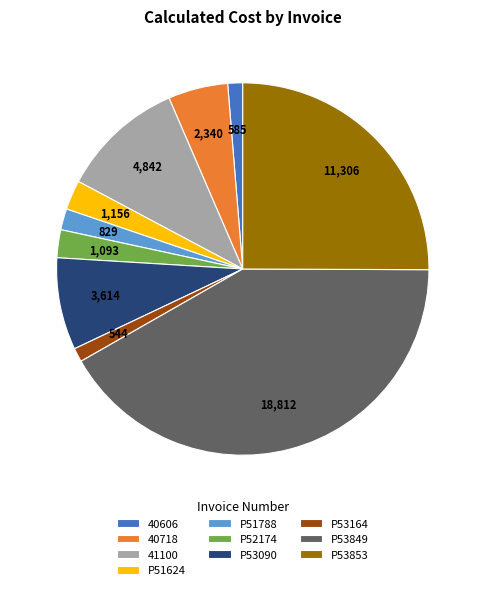

Which slice is the largest?

P53849